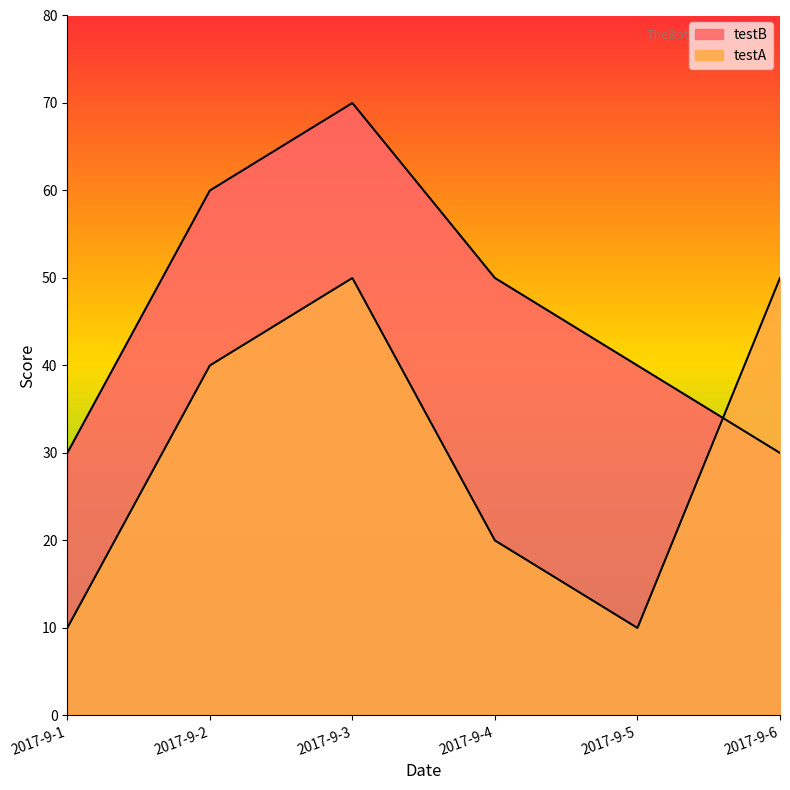

At how many categories does at least one series exceed 64?

1